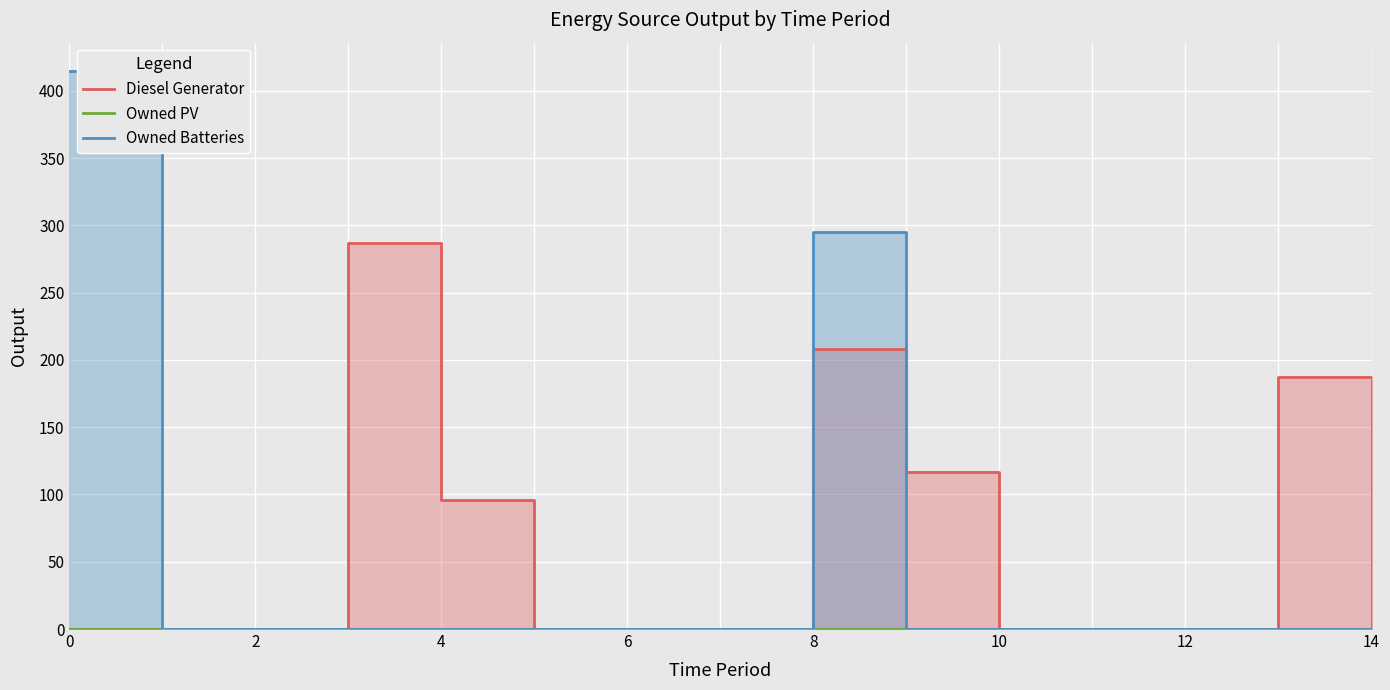

How many values in Owned Batteries are above zero?

2